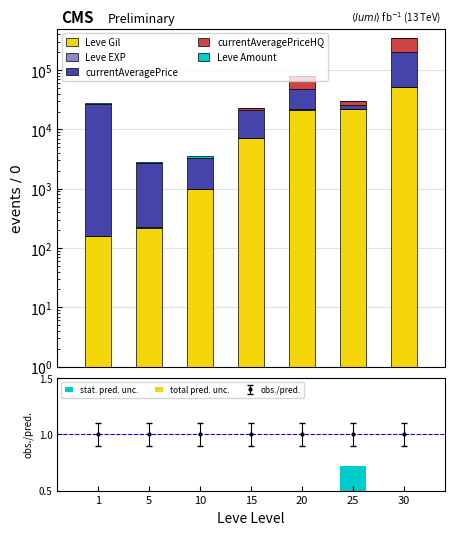

How many data points in currentAveragePriceHQ are less than 1633?

3